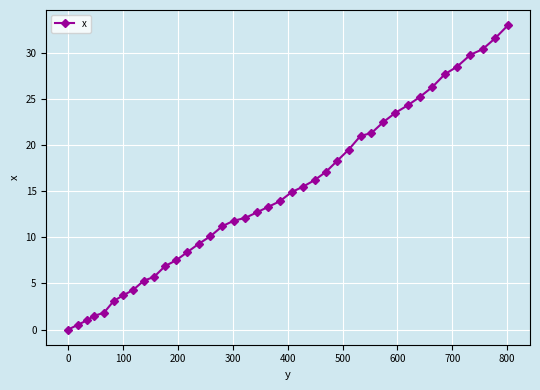

What is the difference between the second highest and minimum values?

31.6